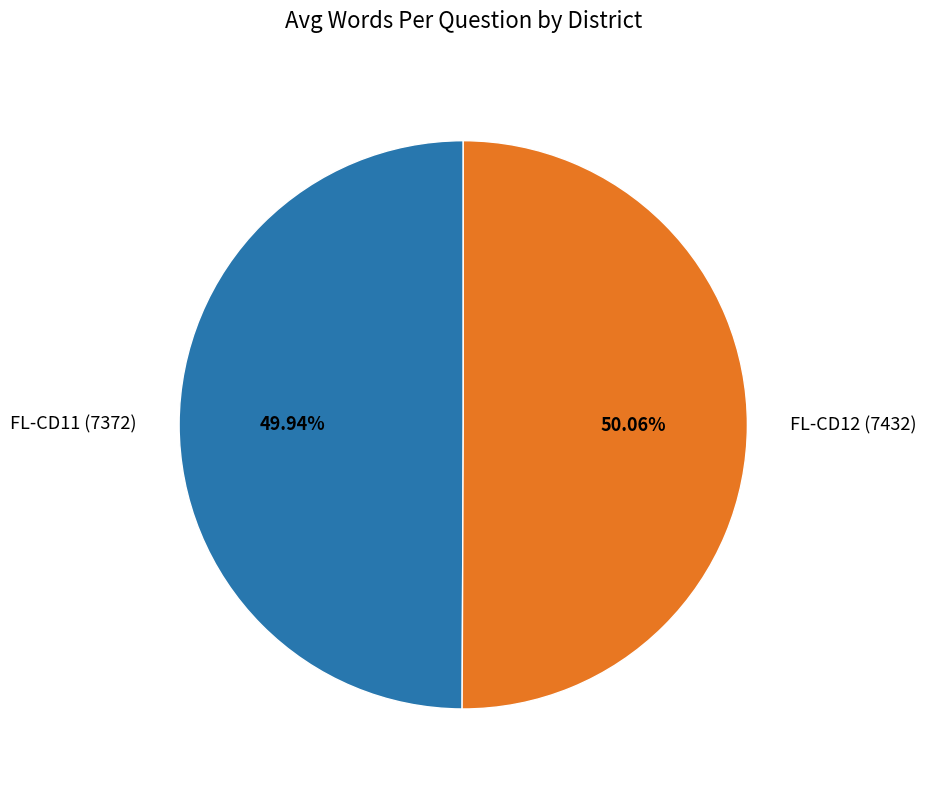

Count the number of slices in the pie.

2